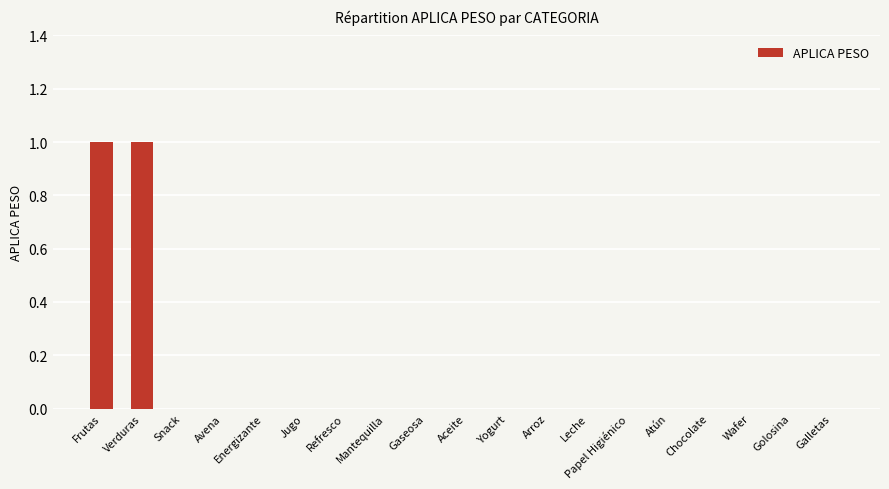

Between Frutas and Gaseosa, which is larger?

Frutas